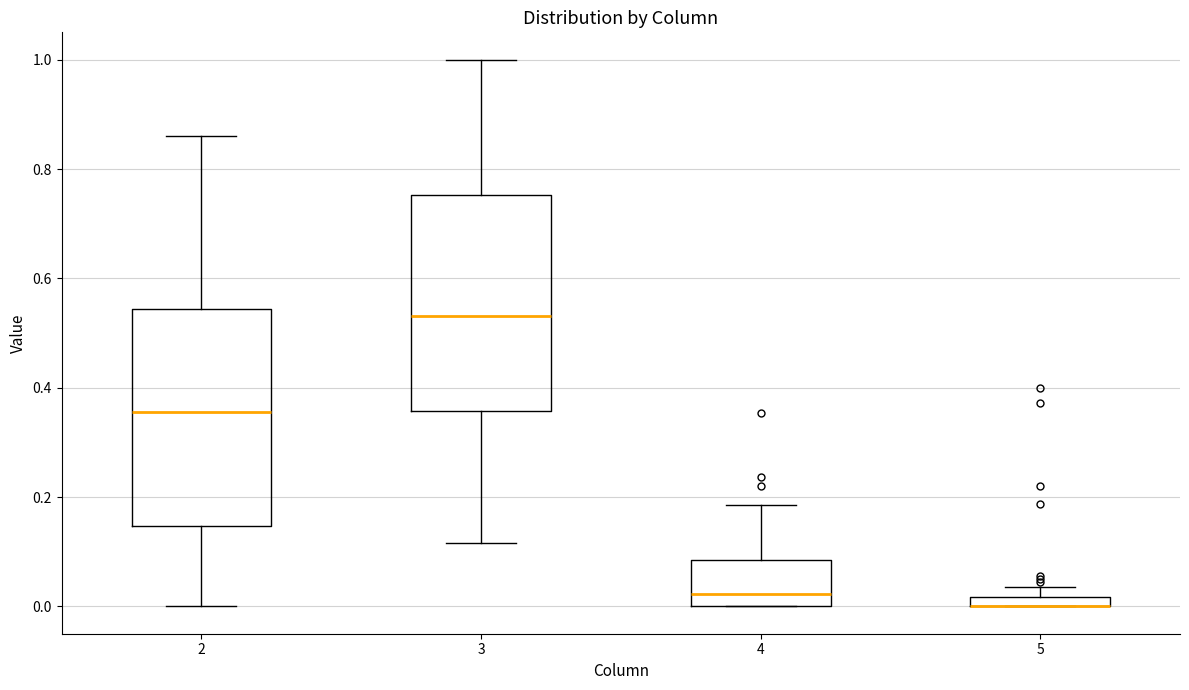

Where is the lower edge of the box at x = 5 on the y-axis? The values are not printed on the chart, so give them approximately, as read against the axis.

0.00